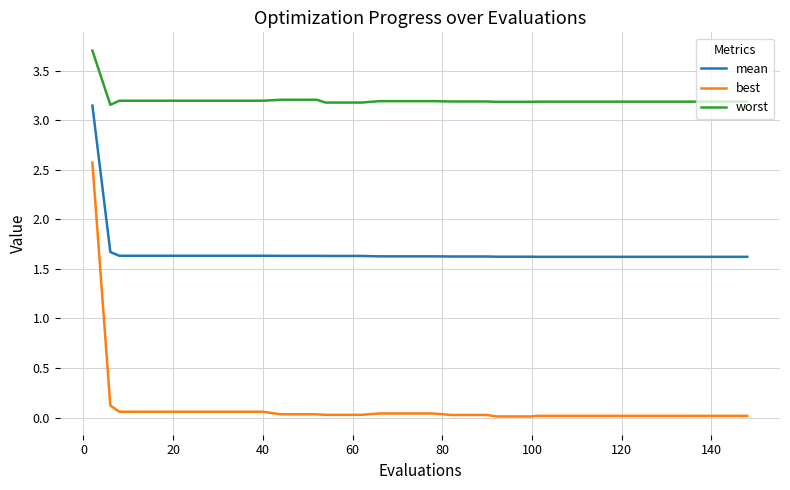

How many lines are shown in the chart?

3